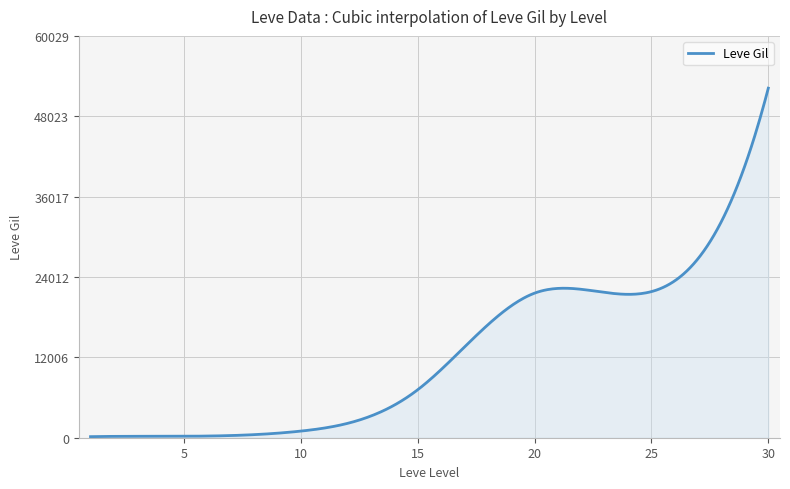

What is the difference between the maximum and minimum values?

52060.0